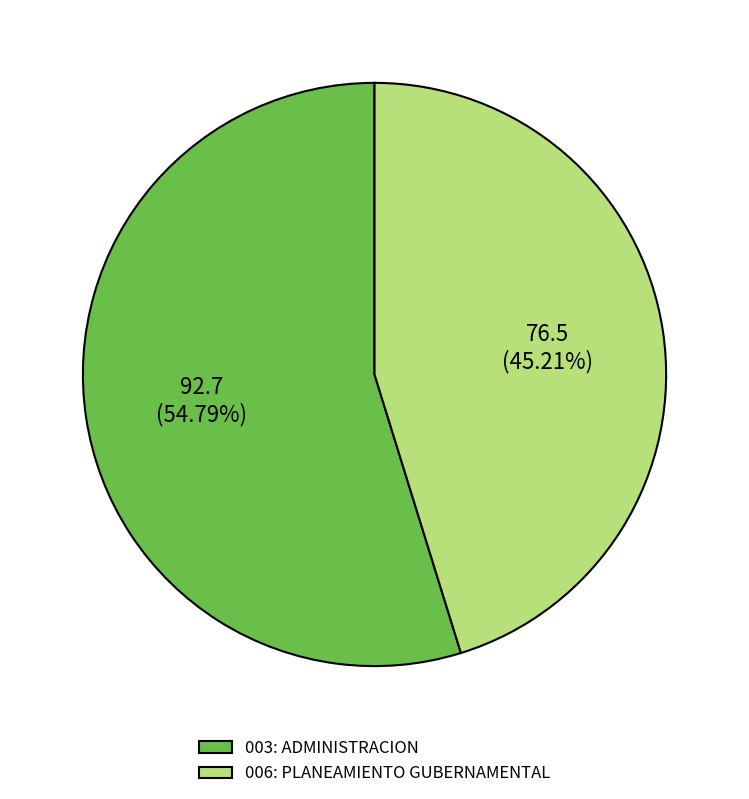

To the nearest percent, what is the difference between the largest and smallest slice percentages?

10%